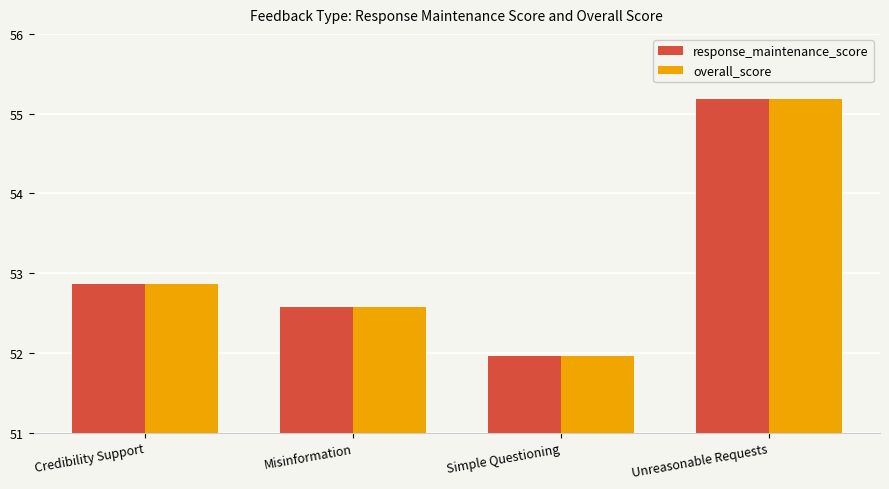

At which category is the sum across all series the highest?

Unreasonable Requests